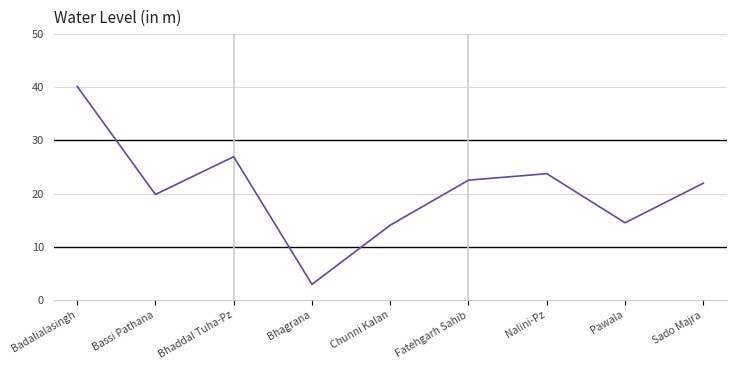

What is the sum of all values?

186.8